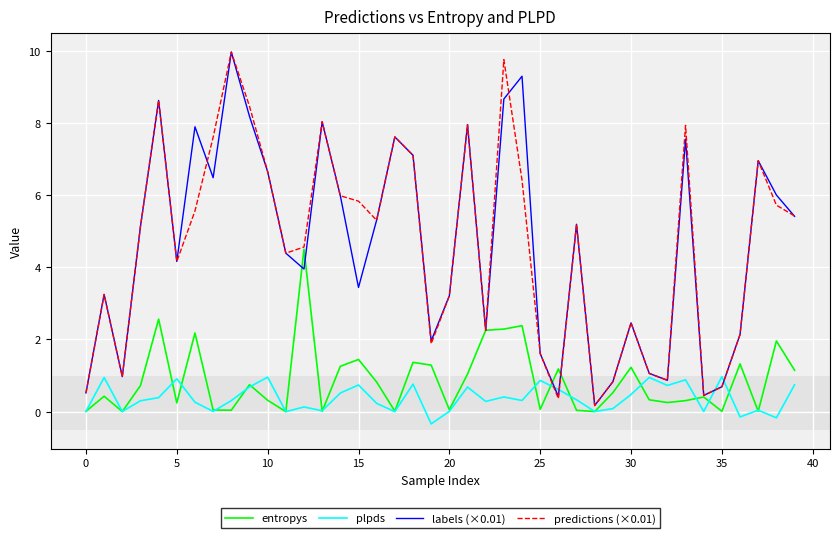

What is the greatest value displayed?

10.0